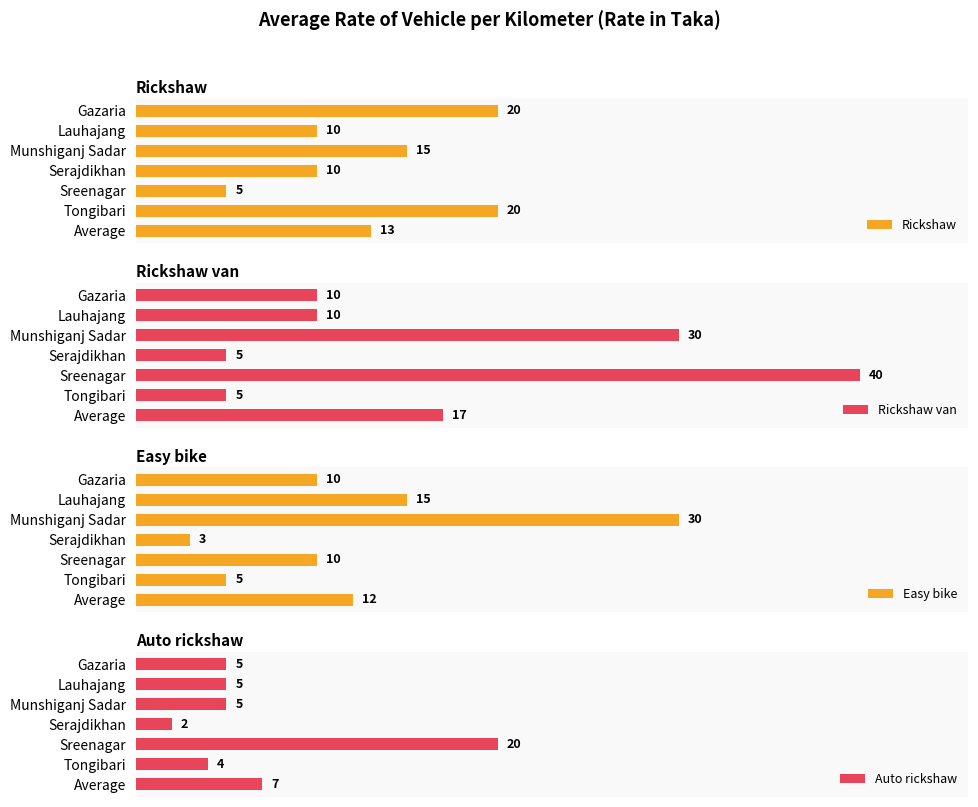

Does the chart contain any negative values?

No